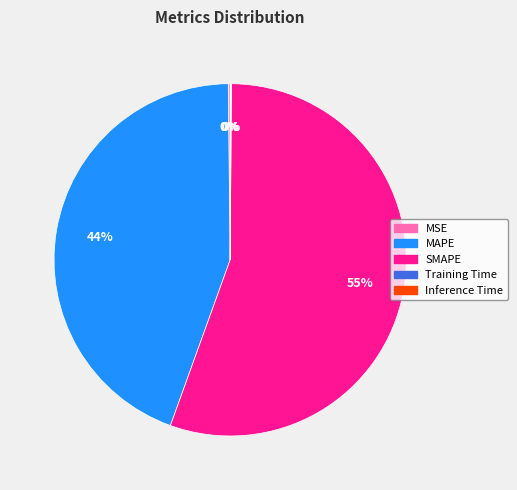

Is the sum of SMAPE and MAPE greater than half?

Yes